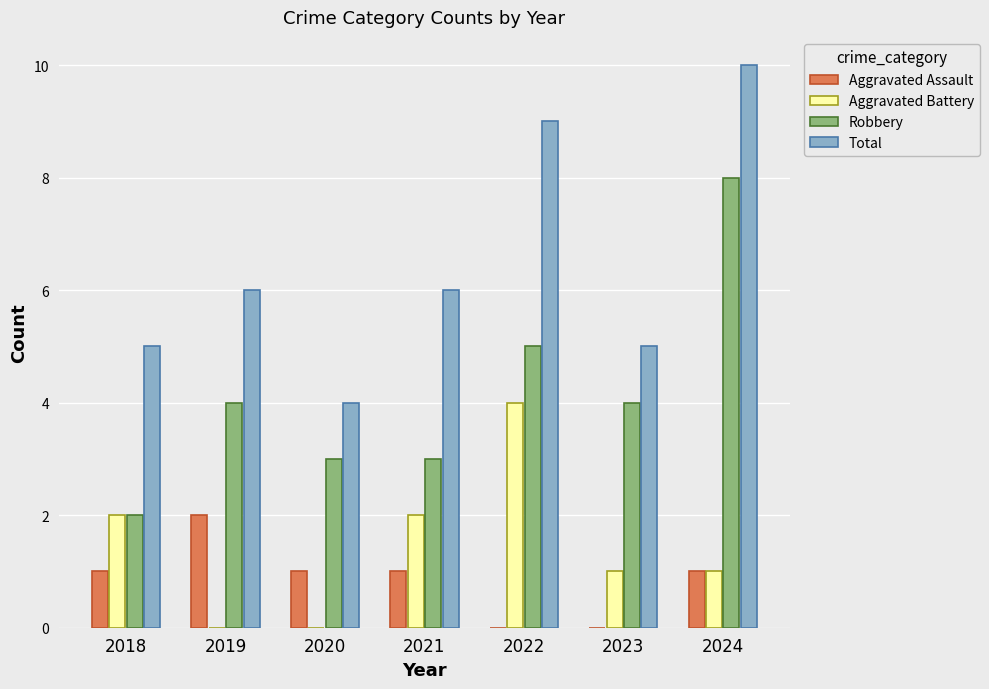

What is the approximate value of Total at 2019?

6